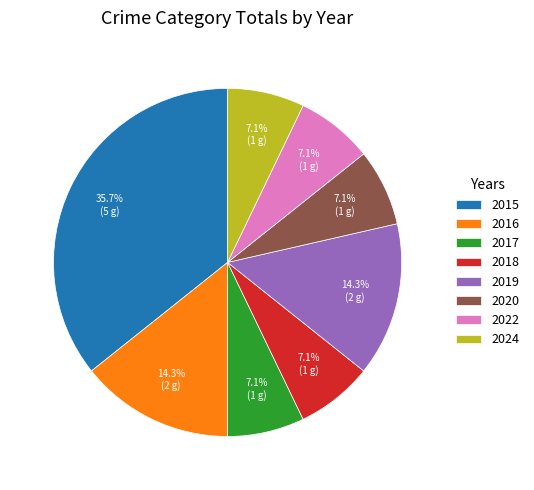

Is it true that 2017 is 7% of the pie?

True